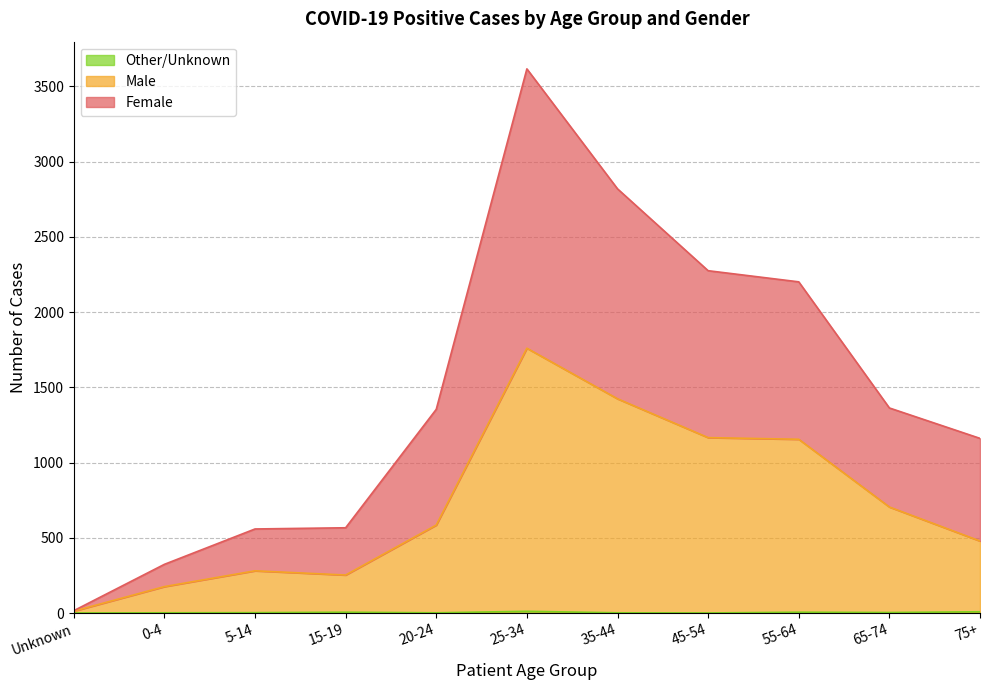

What is the minimum value shown in the chart?

1